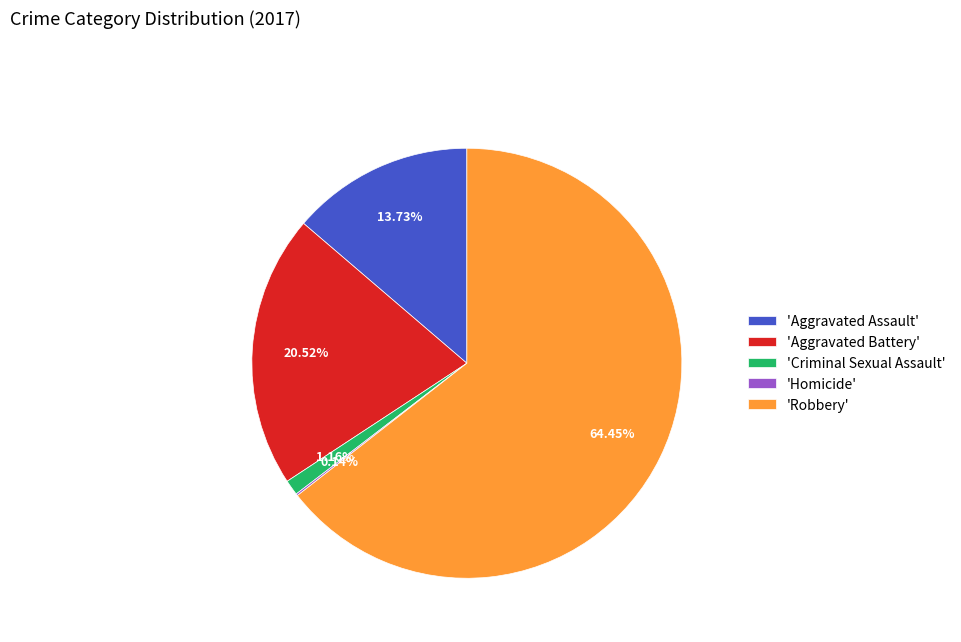

Which slice is the largest?

'Robbery'